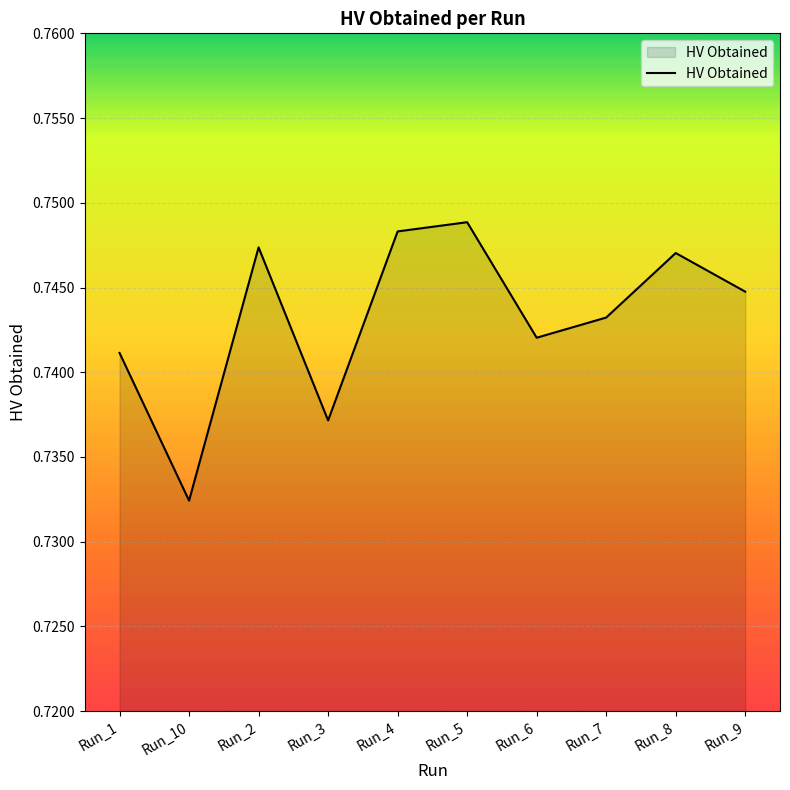

The chart shows a value of 0.5 at Run_9. True or false?

False